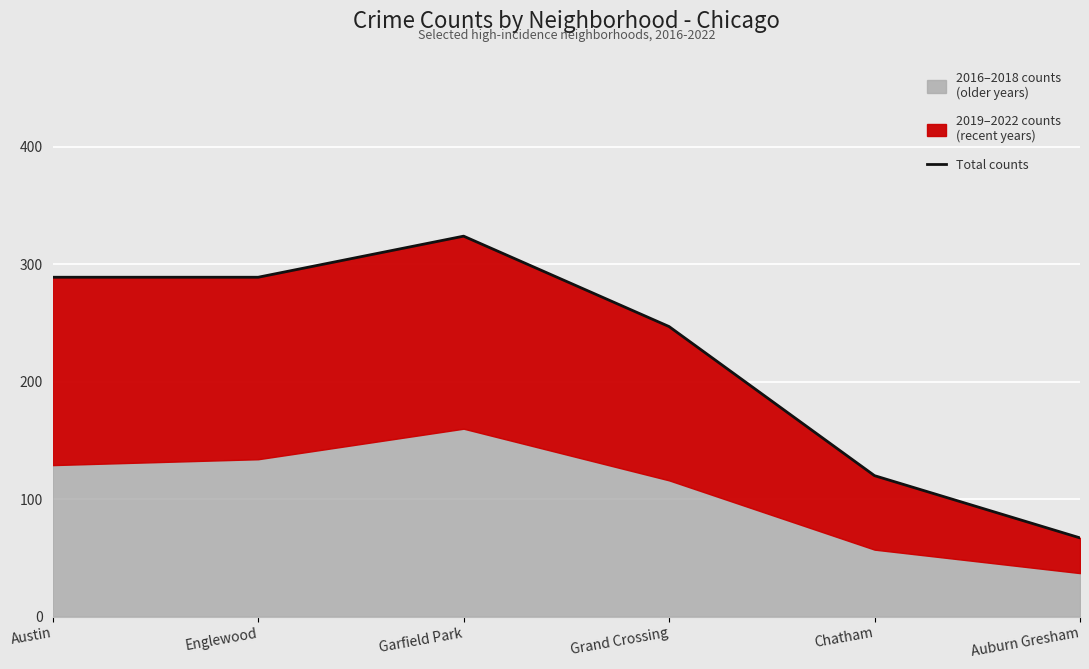

Which category has the lowest value across all series?

Auburn Gresham